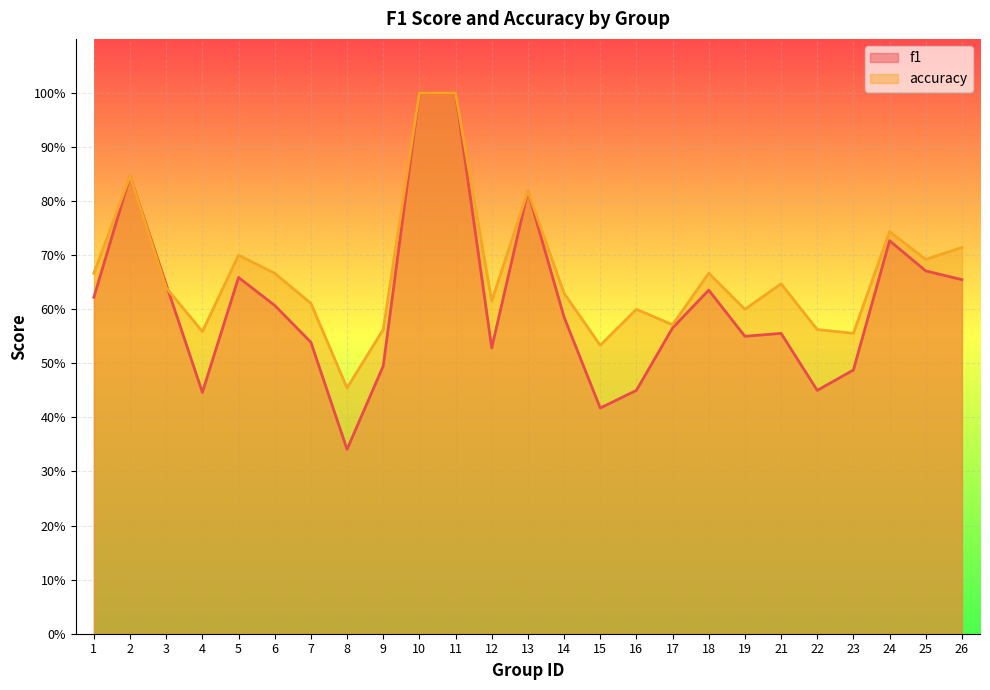

How many interior local valleys does the f1 series have?

6